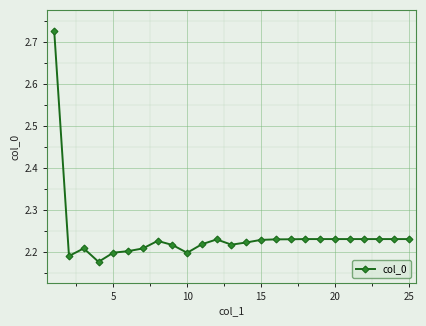

True or false: the data has more than 2 interior local peaks.

True